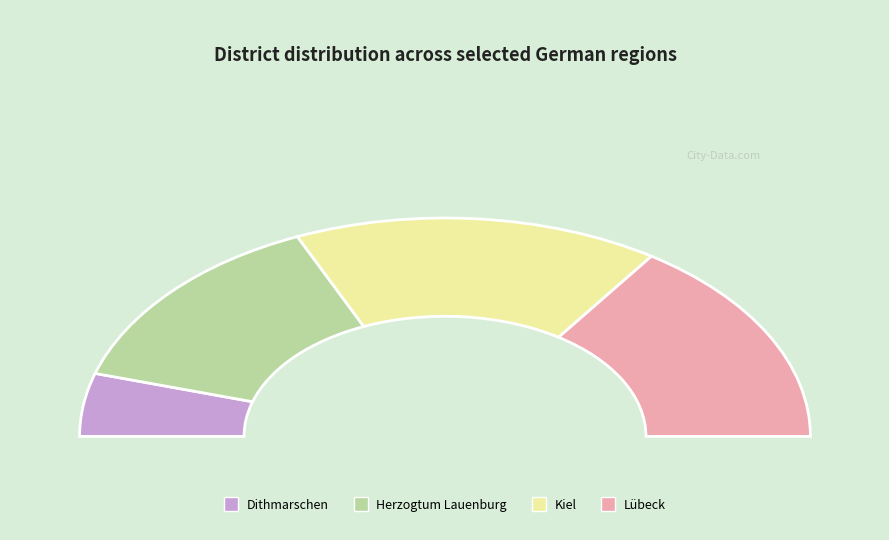

Count the number of slices in the pie.

8